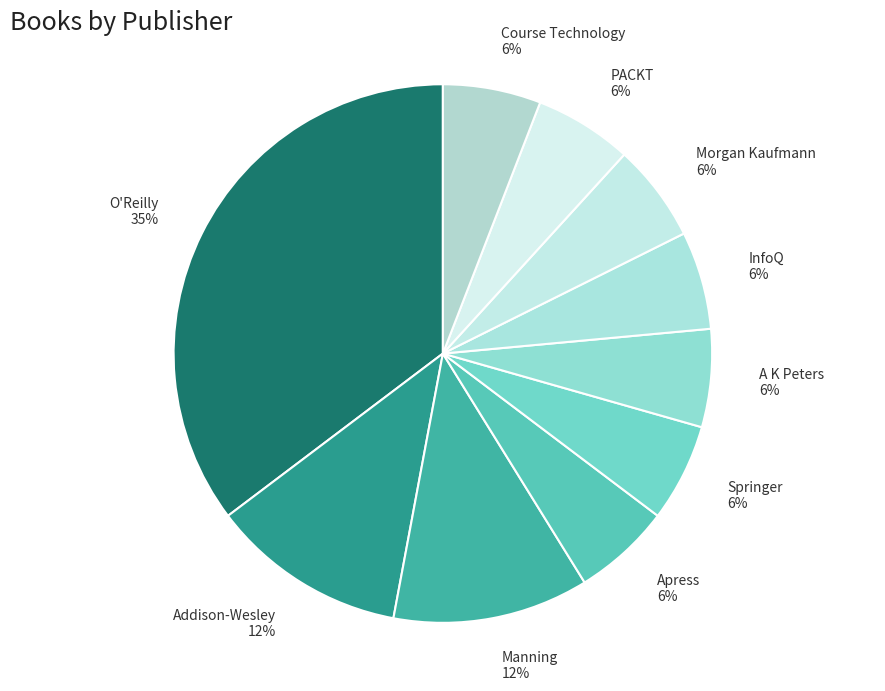

Count the number of slices in the pie.

10